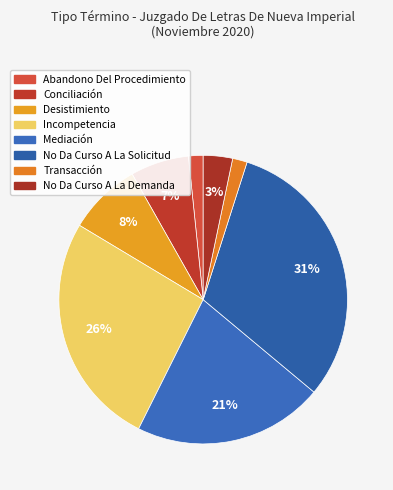

Between Transacción and Mediación, which is larger?

Mediación